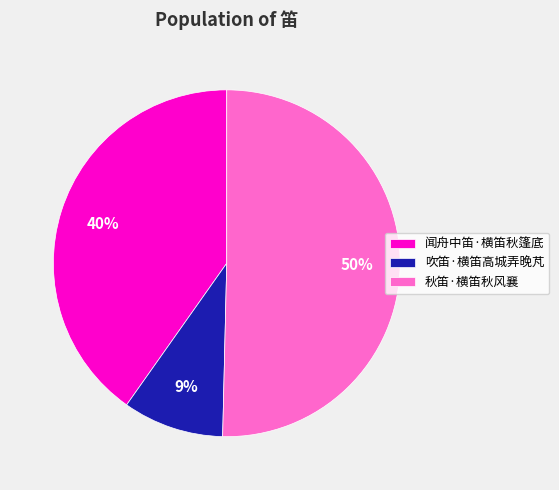

Is 秋笛·横笛秋风襄 the majority of the pie?

Yes